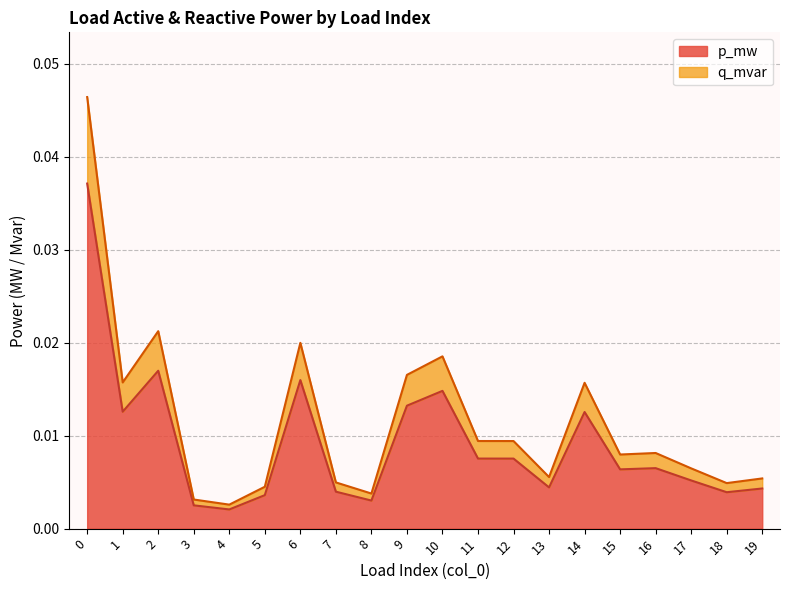

Which category has the lowest value in the q_mvar series?

4